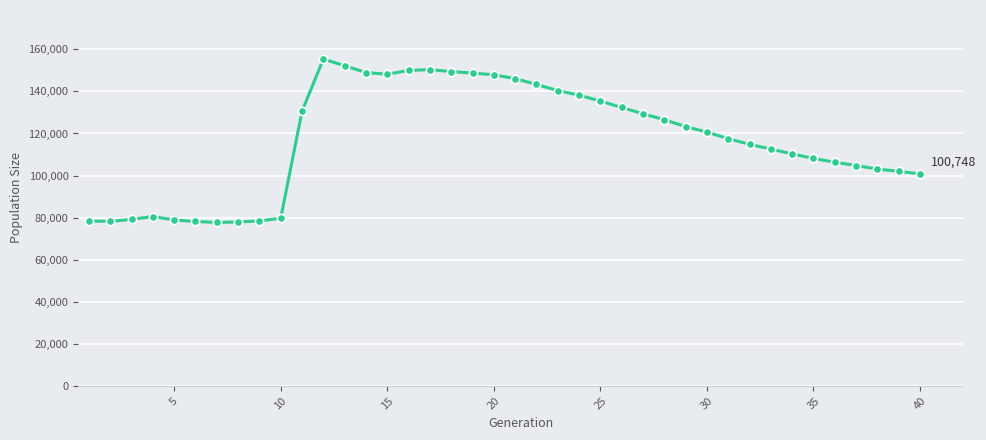

What is the difference between the second highest and second lowest values?

74278